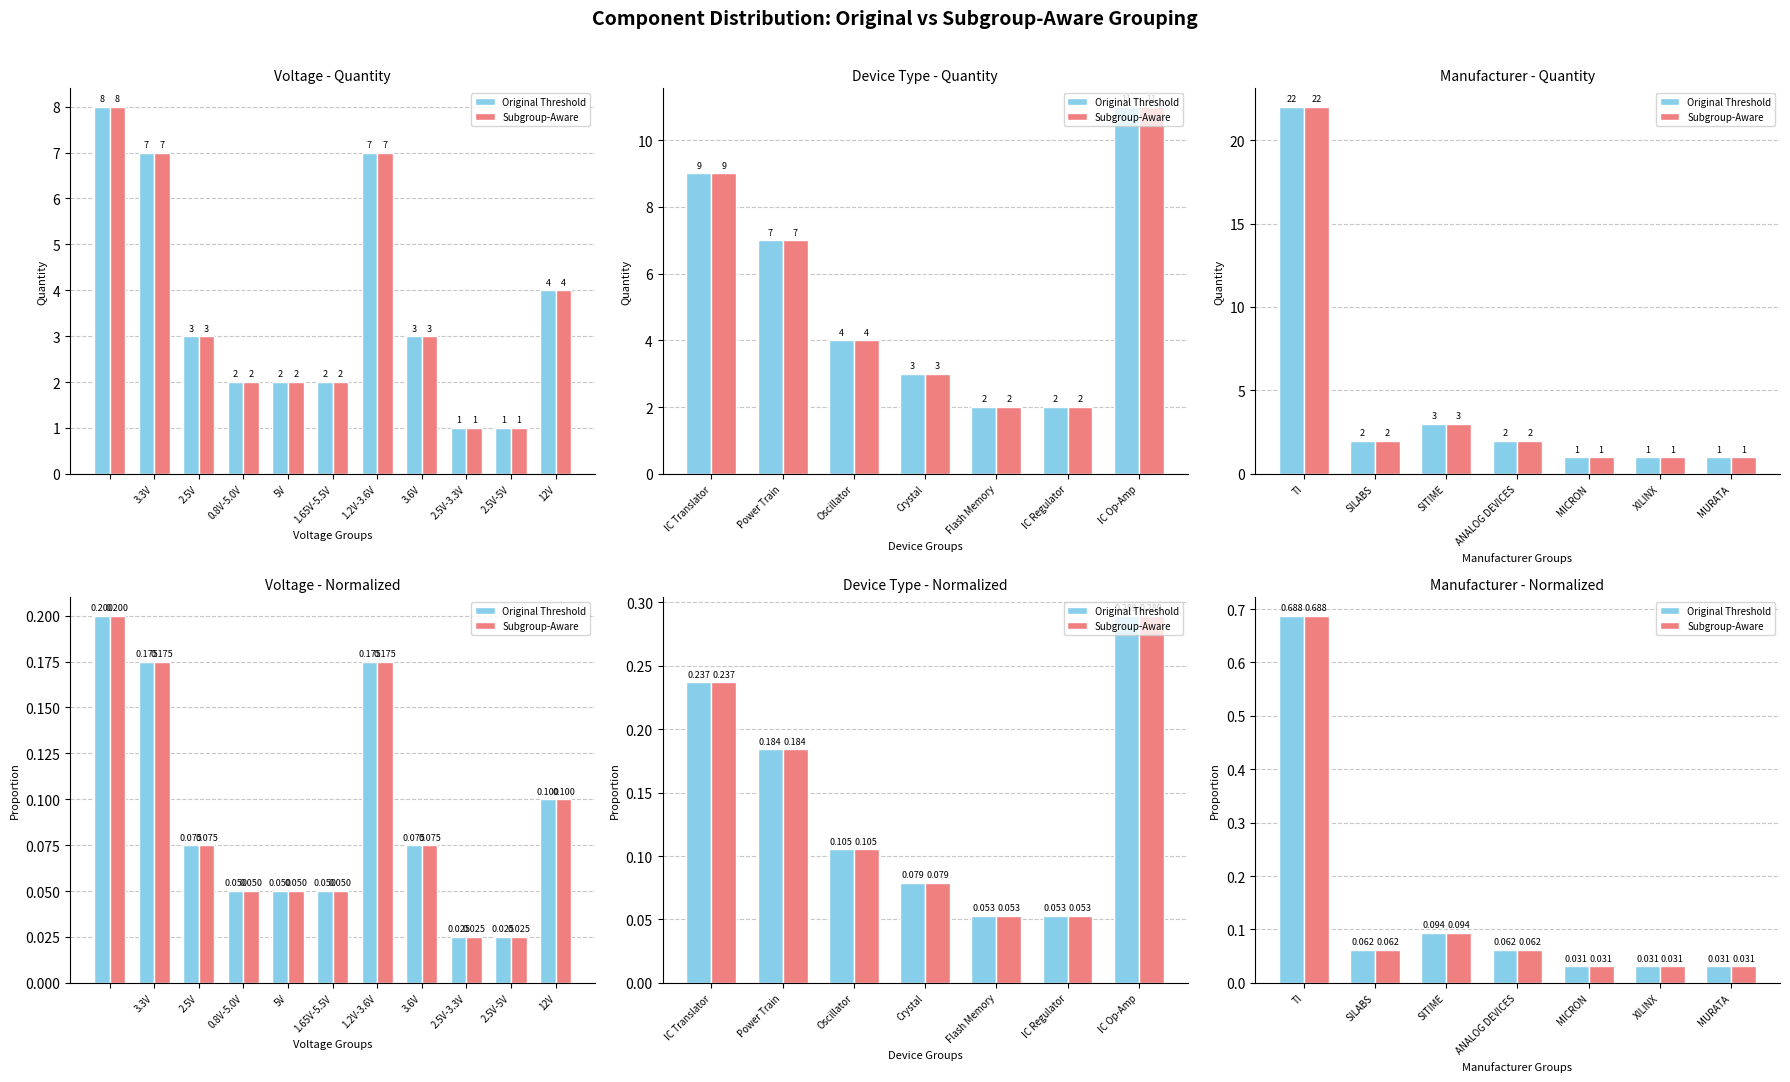

Between SILABS and MICRON, which series saw the biggest shift?

Original Threshold